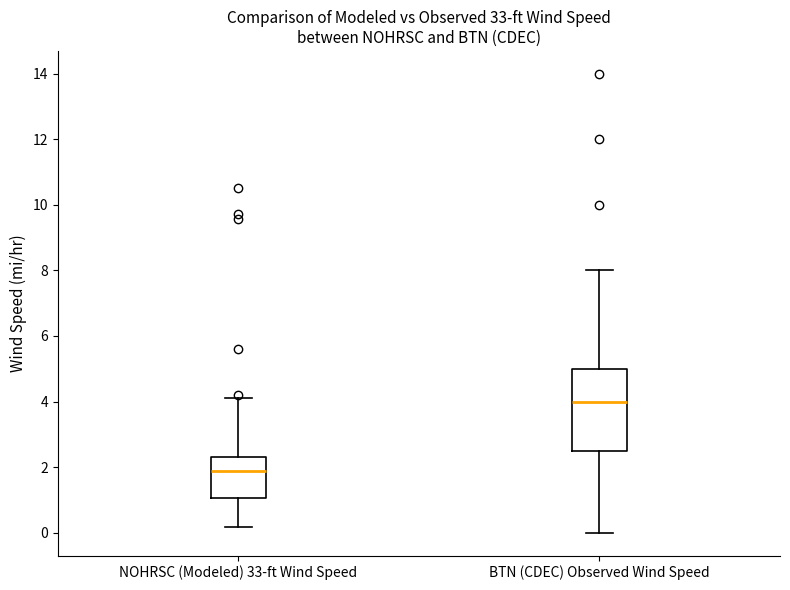

Reading left to right, read every box against the y-axis: the position of its median line, the range the box covers, and the ends of its whiskers. The values are not printed on the chart, so give them approximately, as read against the axis.

NOHRSC (Modeled) 33-ft Wind Speed: median 1.8, box 1.0 to 2.2, whiskers 0.2 to 4.2
BTN (CDEC) Observed Wind Speed: median 4.0, box 2.6 to 5.0, whiskers 0.0 to 8.0